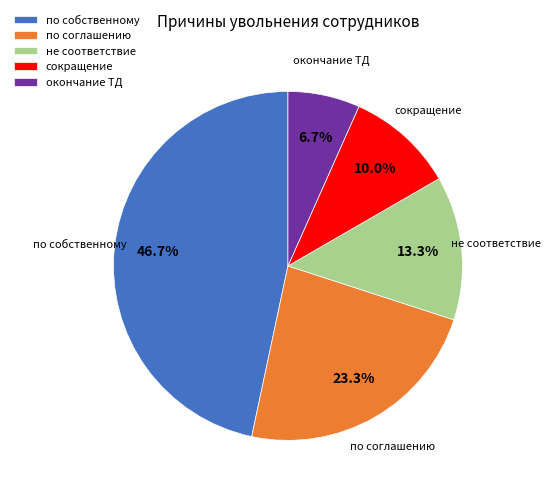

The сокращение slice represents 1% of the pie. True or false?

False